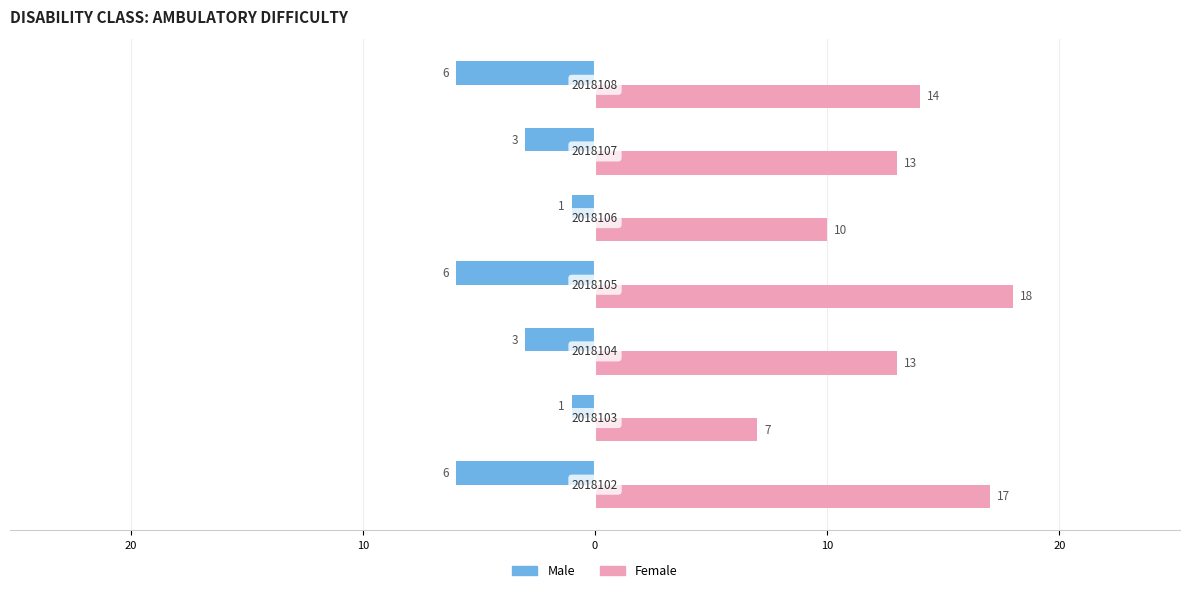

Which series has the largest range (max minus min)?

Female